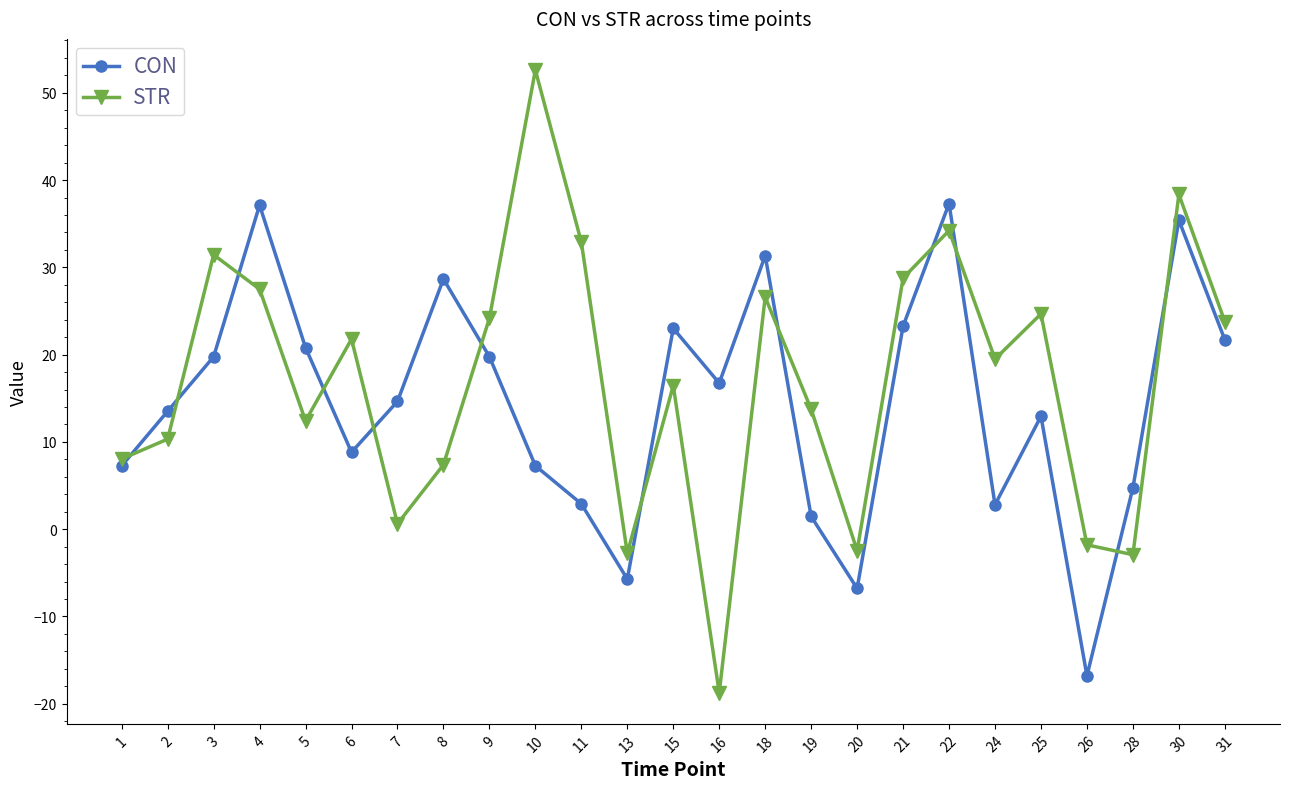

What is the sum of the CON values at 11 and 9?

22.7